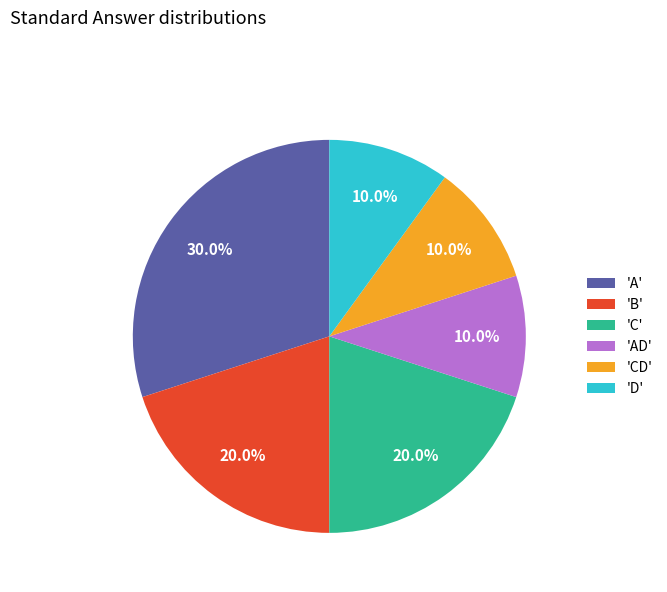

What is the ratio of the value at 'AD' to the value at 'B'?

0.5